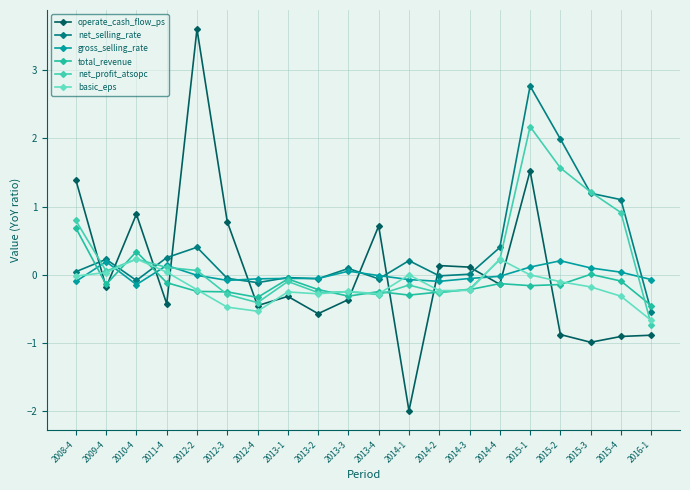

Count the number of data series in this chart.

6